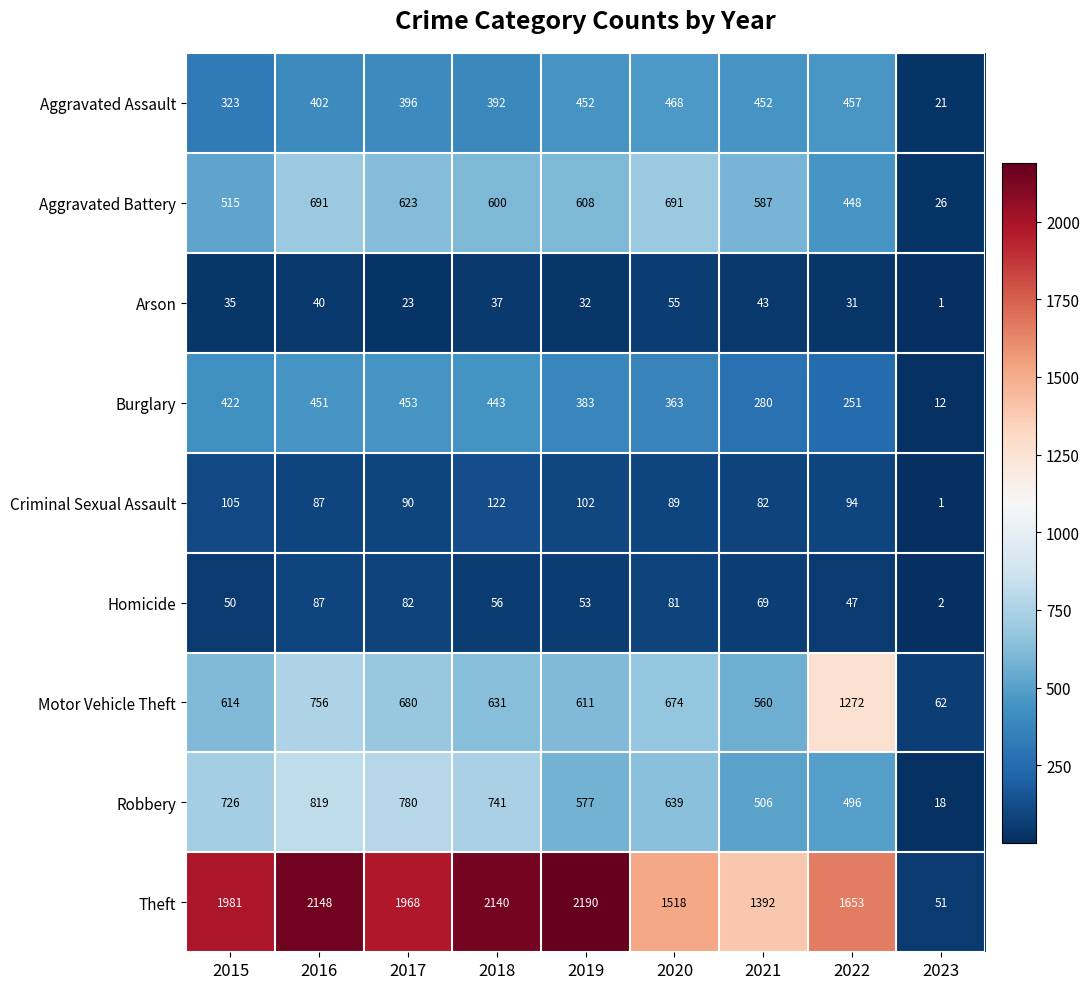

How many distinct data groups are displayed?

9